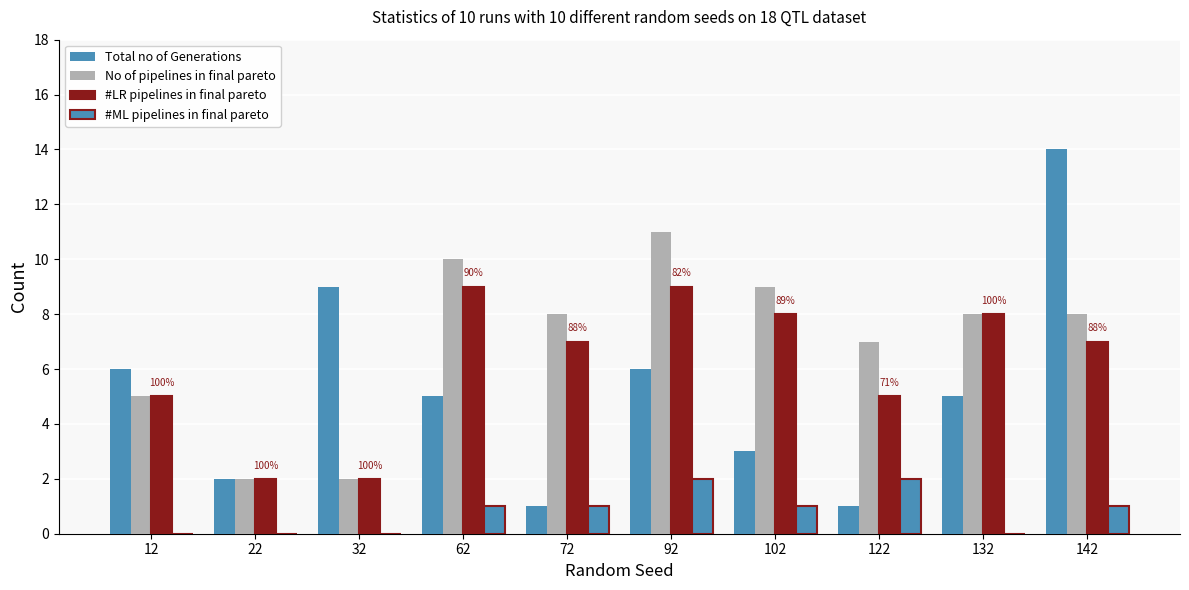

How many series are shown in this chart?

4